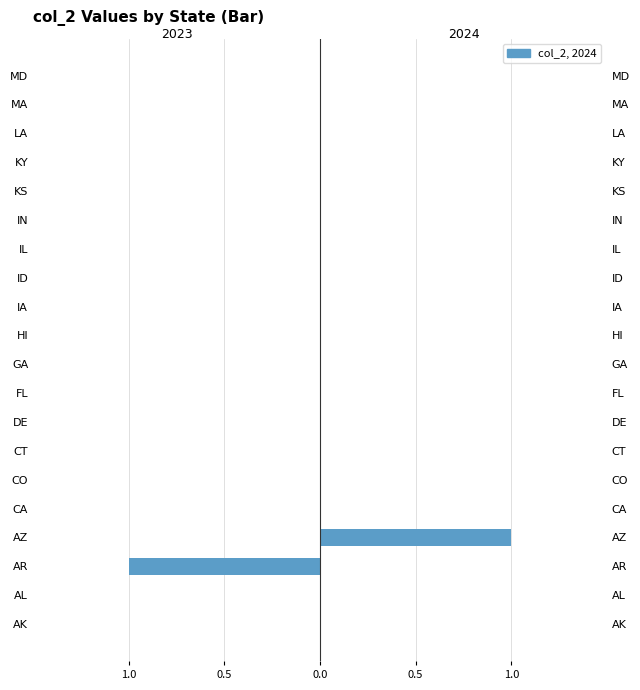

How many values in 2023 are below zero?

1